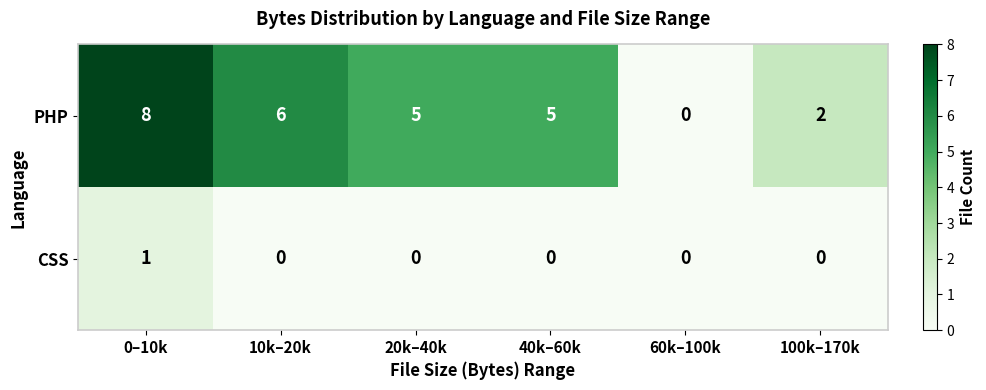

How many series are shown in this chart?

2